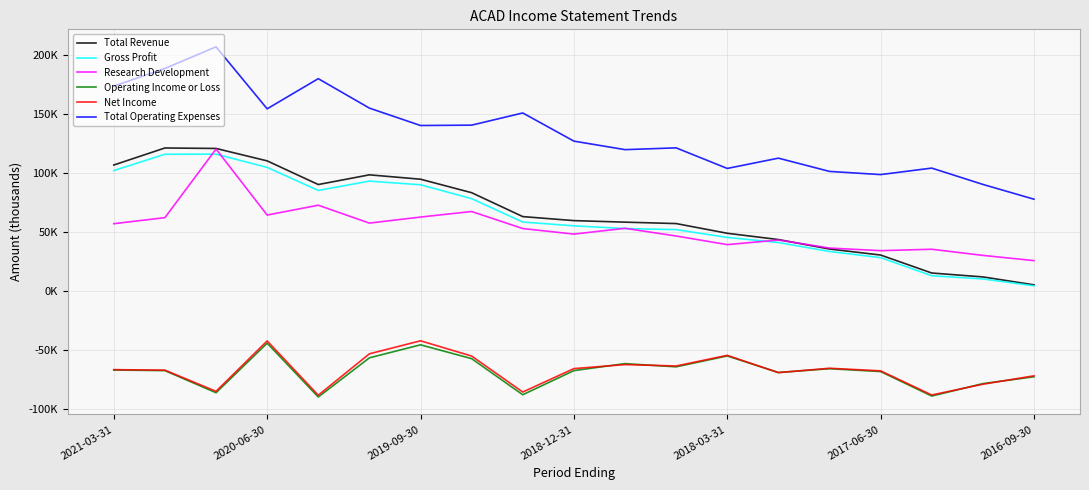

What are all the series names shown in the legend?

Total Revenue, Gross Profit, Research Development, Operating Income or Loss, Net Income, Total Operating Expenses